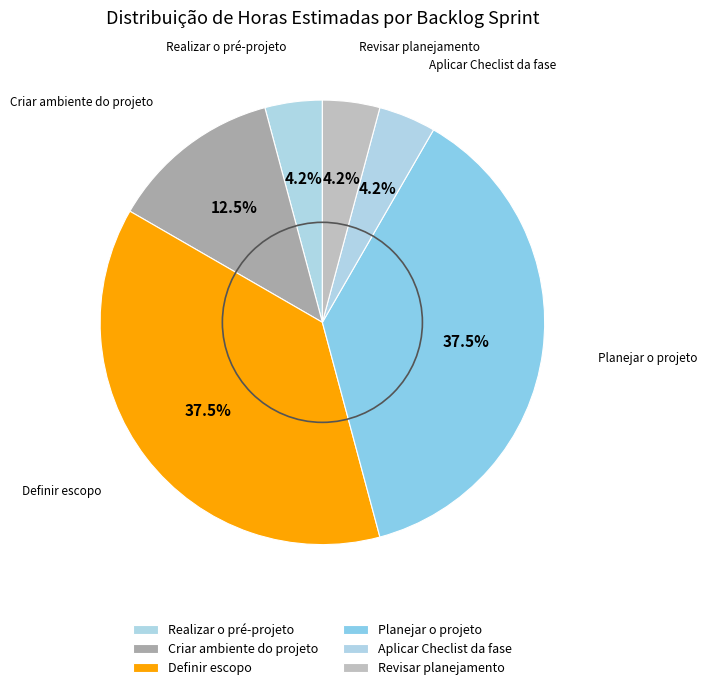

Does Realizar o pré-projeto represent more than half of the total?

No